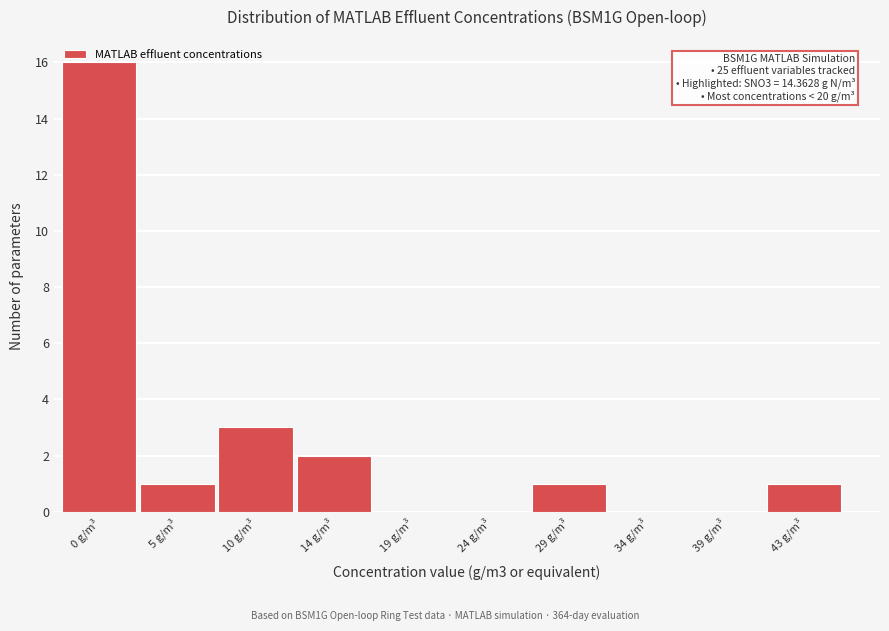

What is the change in value from 0 g/m³ to 24 g/m³?

-16